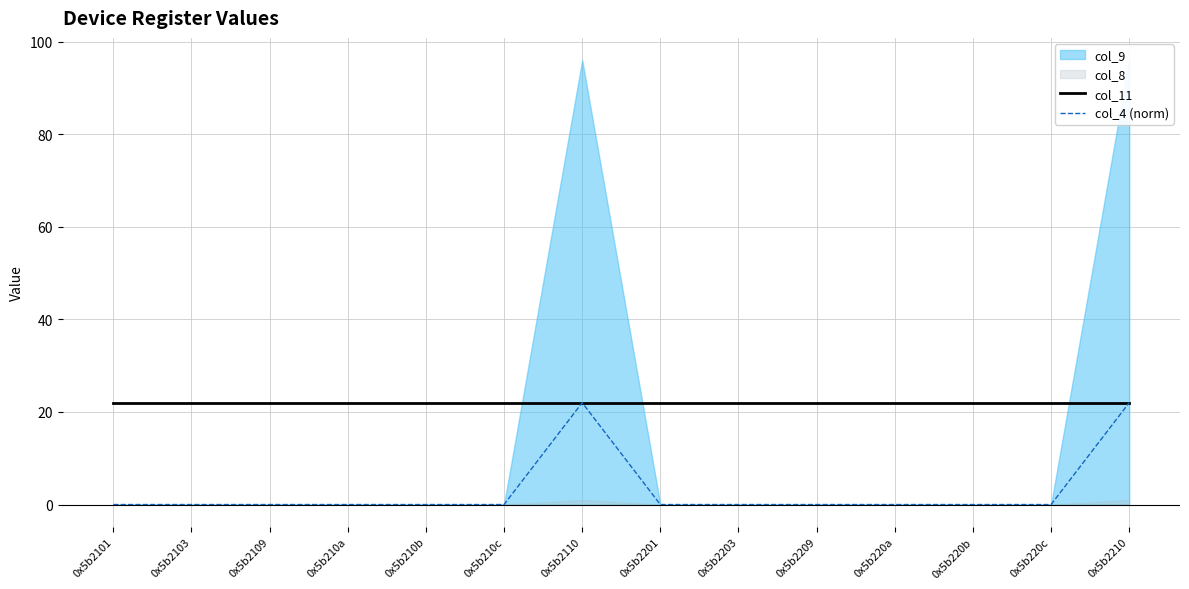

True or false: col_4 (norm) has more than 2 interior local peaks.

False